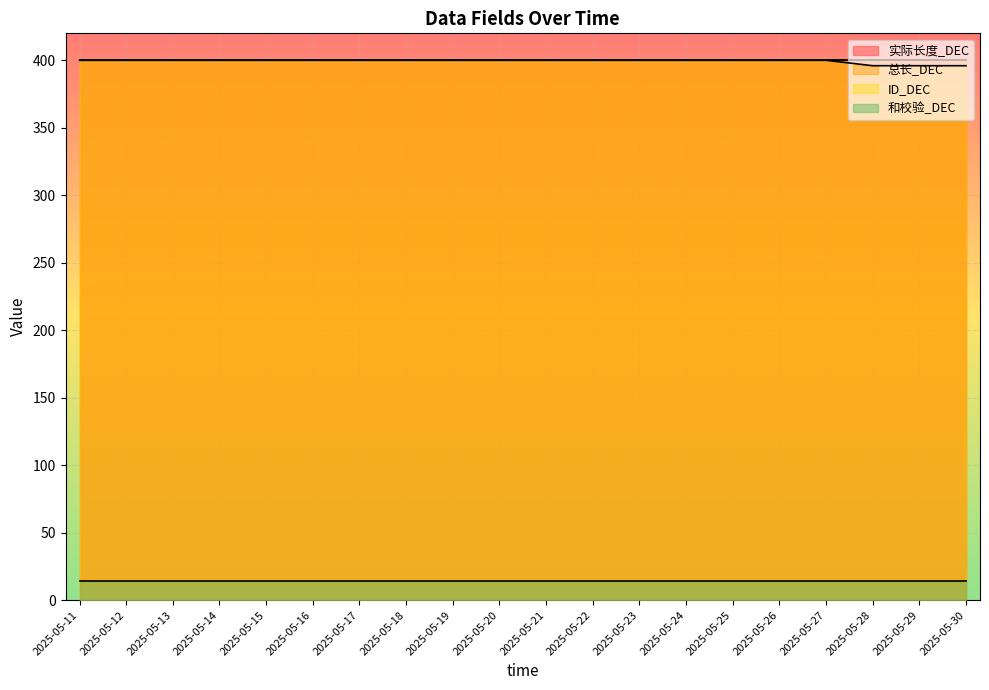

What is the value of the 总长_DEC point at the 4th from the left?

400